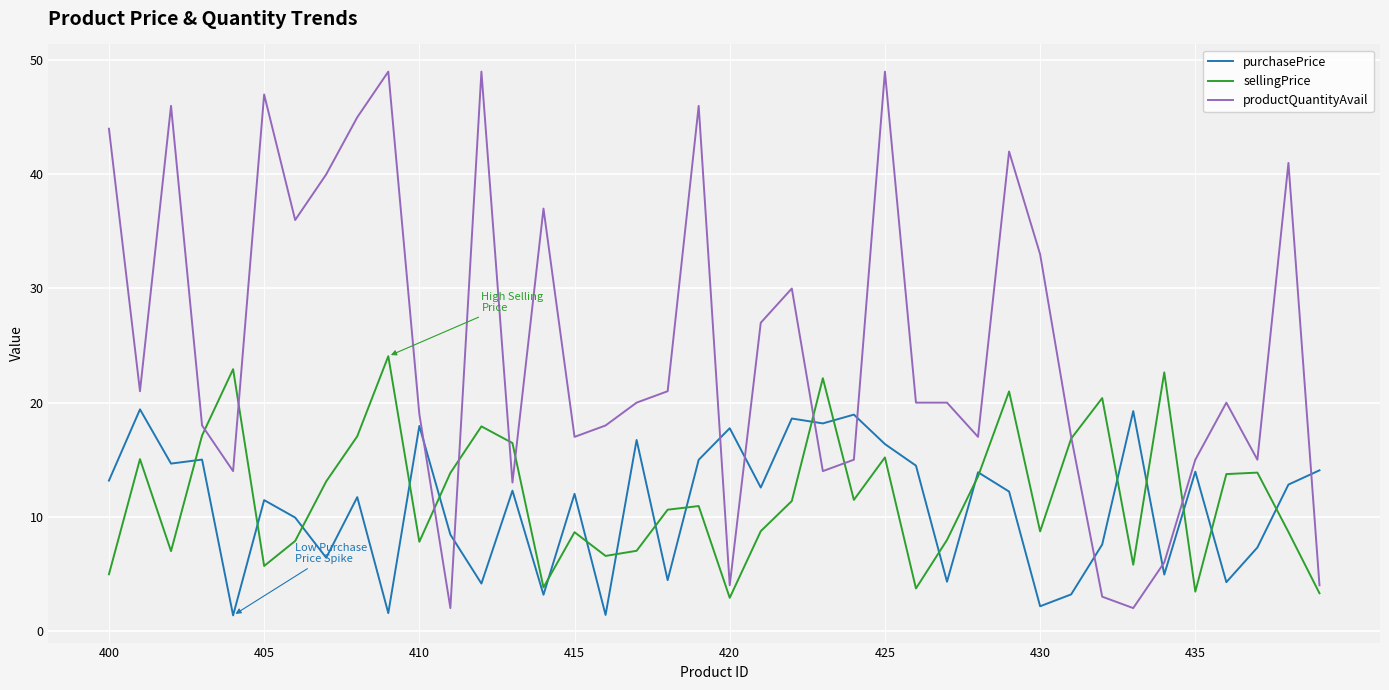

List the series in order of their peak value, highest first.

productQuantityAvail, sellingPrice, purchasePrice